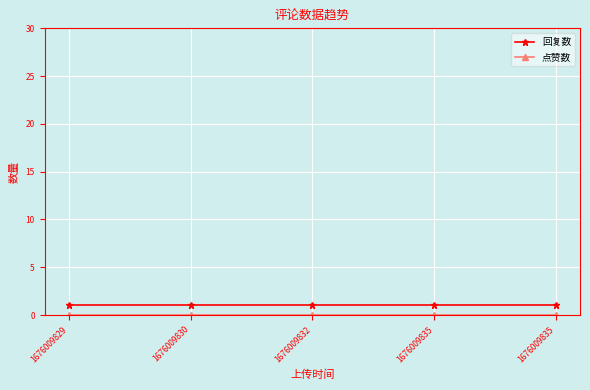

True or false: 点赞数 and 回复数 intersect in this chart.

False